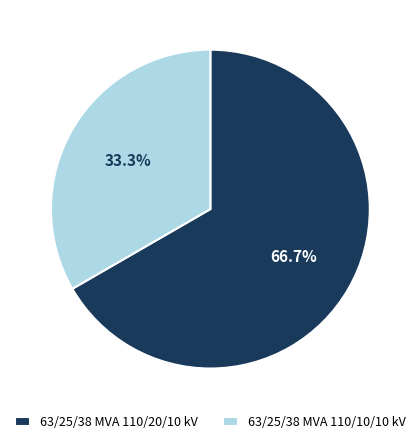

What portion of the pie excludes 63/25/38 MVA 110/20/10 kV?

33.3%